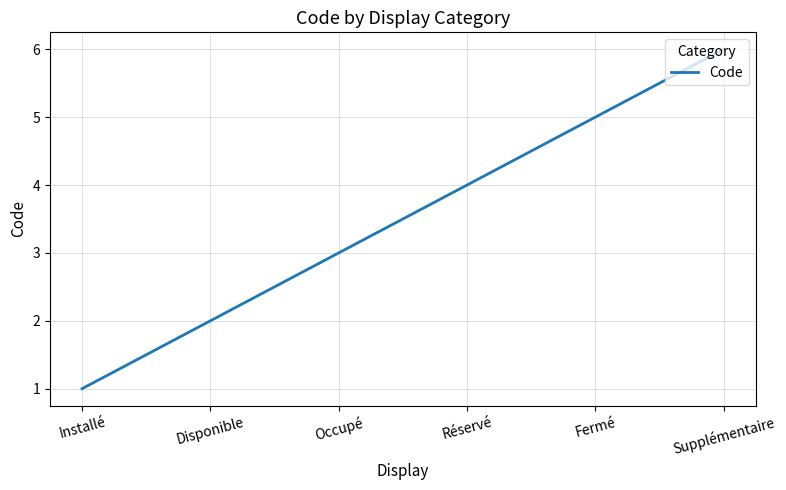

True or false: the data shows 5 at Fermé.

True